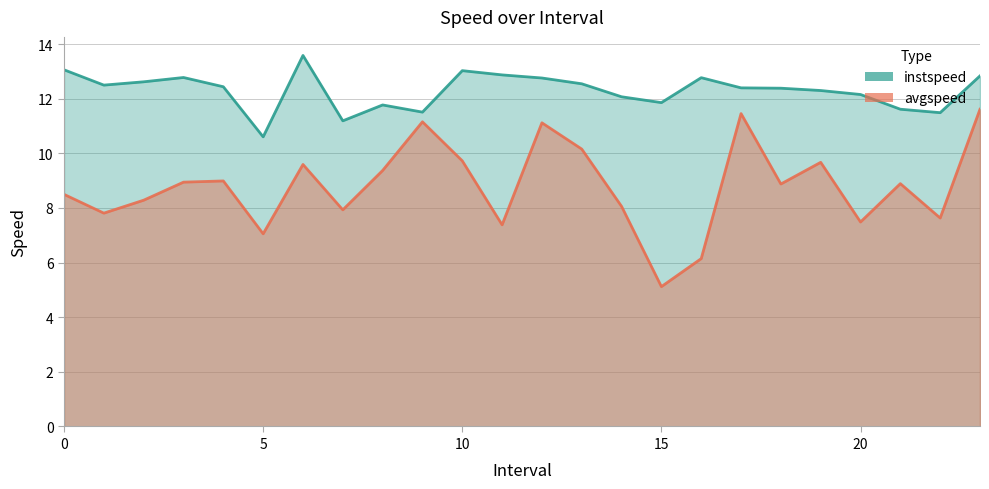

True or false: instspeed has a value of 15.4 at 15.

False